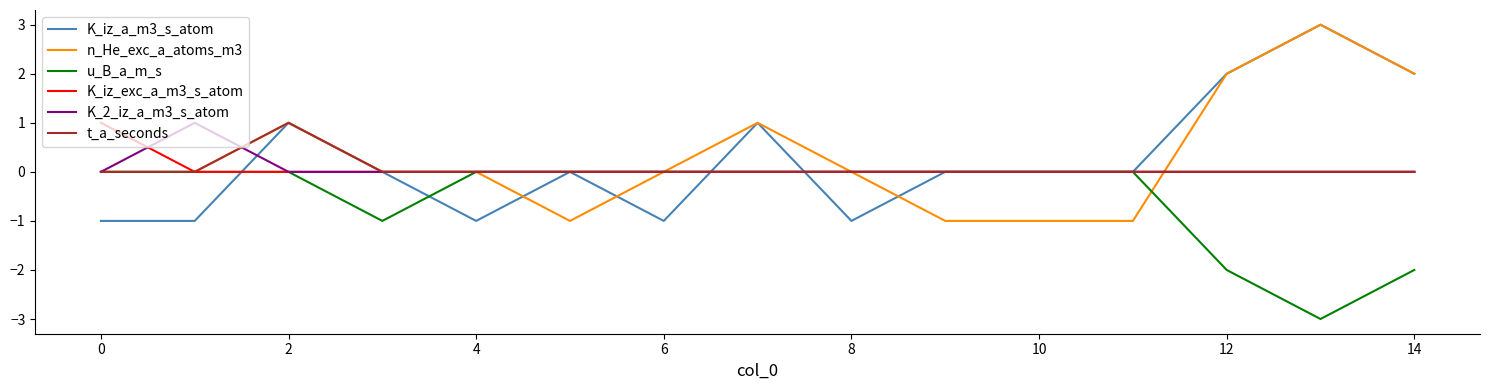

Reading left to right, extract all data points from this chart.

K_iz_a_m3_s_atom: -1	-1	1	0	-1	0	-1	1	-1	0	0	0	2	3	2
n_He_exc_a_atoms_m3: 0	0	1	0	0	-1	0	1	0	-1	-1	-1	2	3	2
u_B_a_m_s: 0	0	0	-1	0	0	0	0	0	0	0	0	-2	-3	-2
K_iz_exc_a_m3_s_atom: 1	0	0	0	0	0	0	0	0	0	0	0	0	0	0
K_2_iz_a_m3_s_atom: 0	1	0	0	0	0	0	0	0	0	0	0	0	0	0
t_a_seconds: 0	0	1	0	0	0	0	0	0	0	0	0	0	0	0